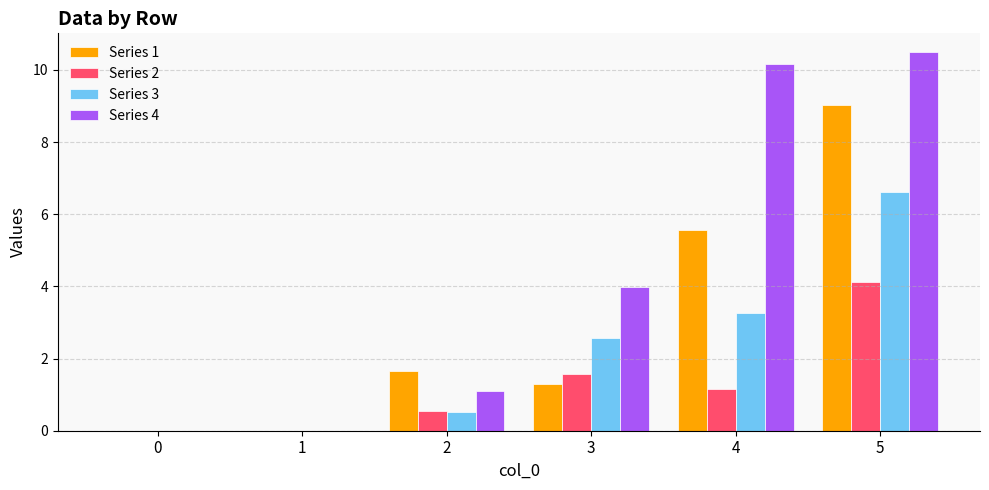

At which label is Series 4 closest to 5?

3